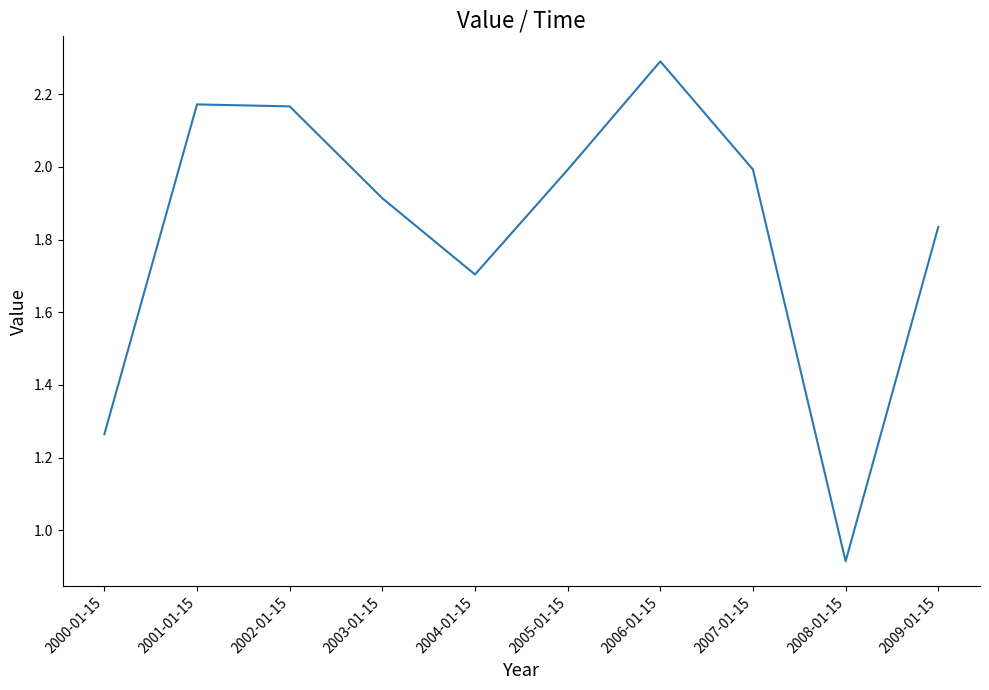

Between 2009-01-15 and 2004-01-15, which is larger?

2009-01-15